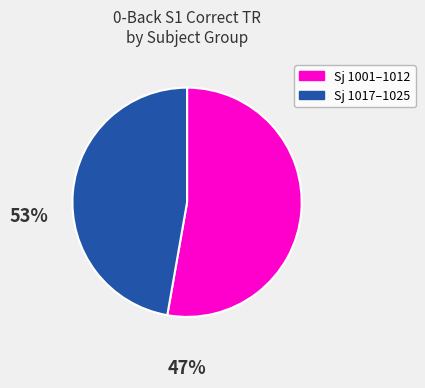

Does any single category account for the majority?

Yes